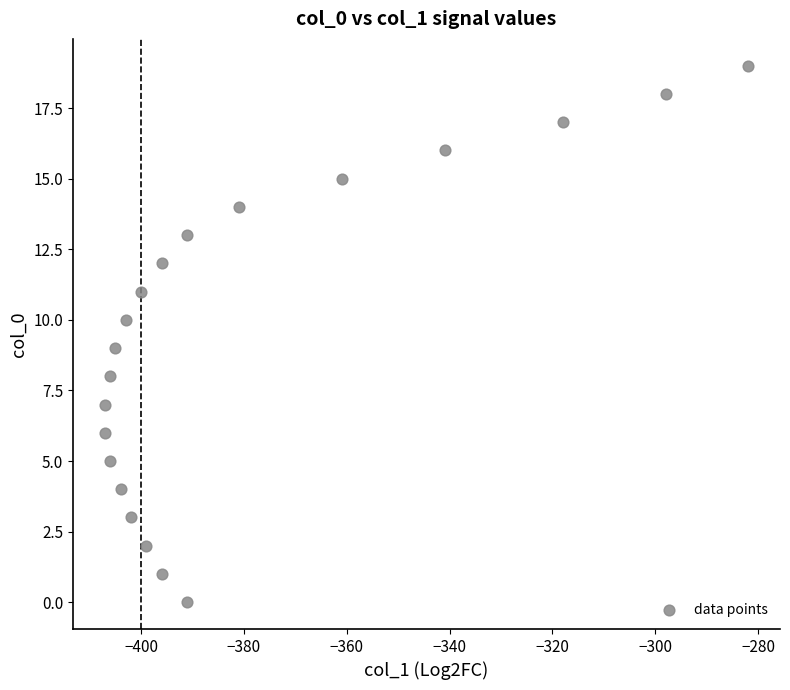

What is the range of X values (max minus min)?

125